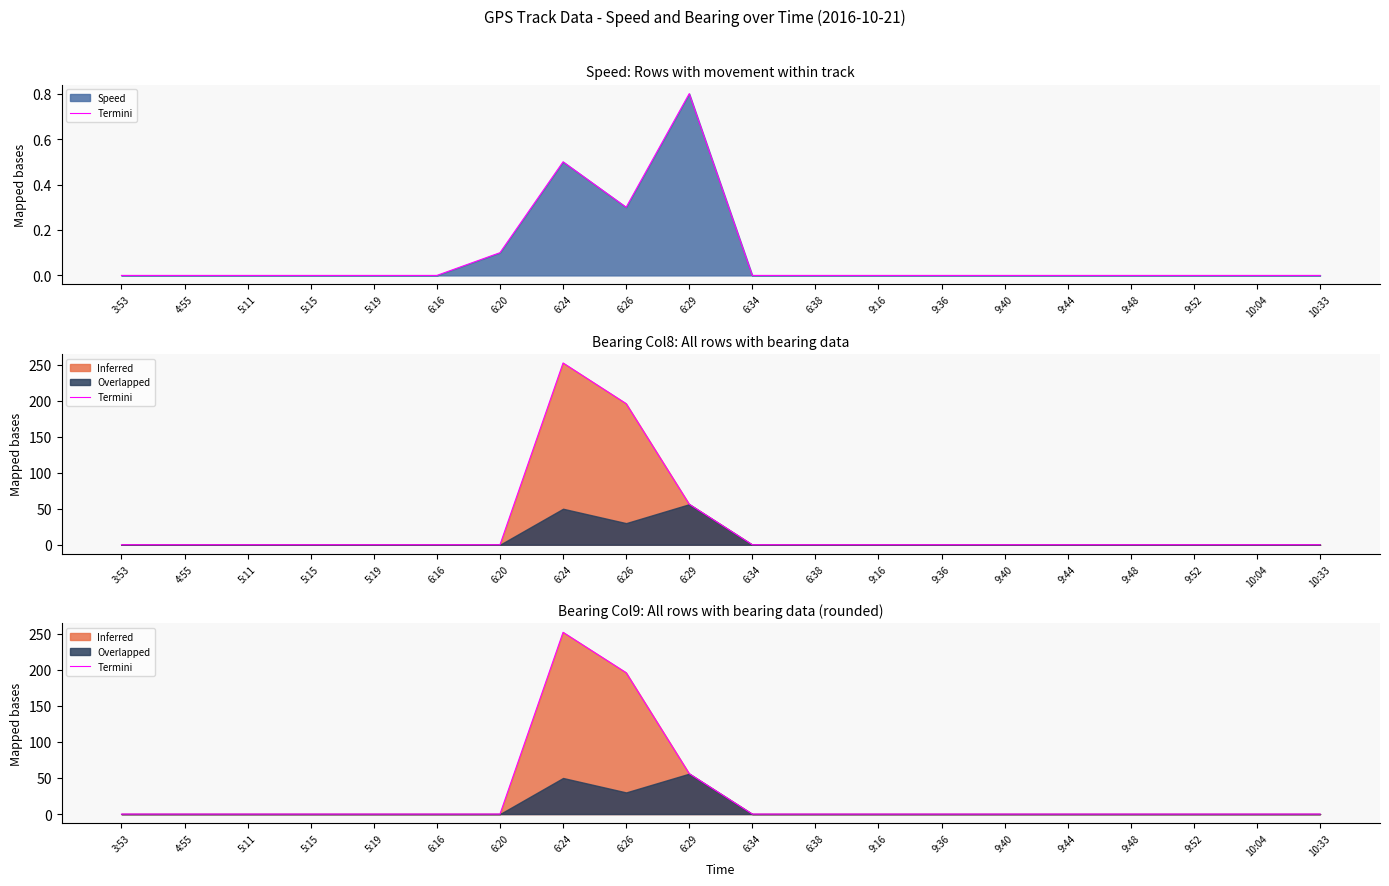

What is the difference between the maximum and minimum values?

252